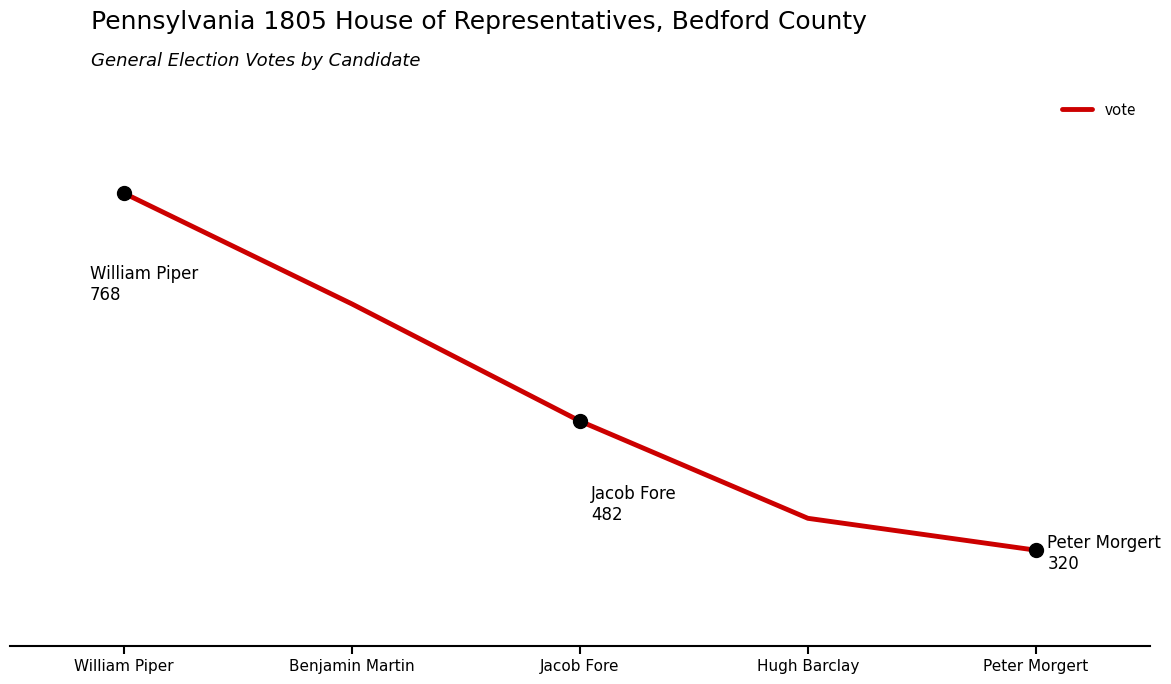

Reading right to left, list all the values displayed in this chart.

Peter Morgert=320	Hugh Barclay=360	Jacob Fore=482	Benjamin Martin=629	William Piper=768